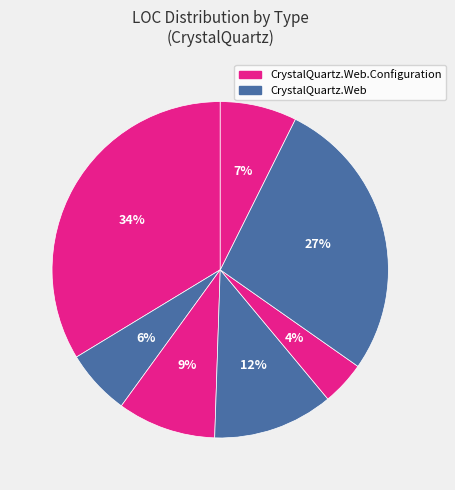

Count the number of slices in the pie.

7